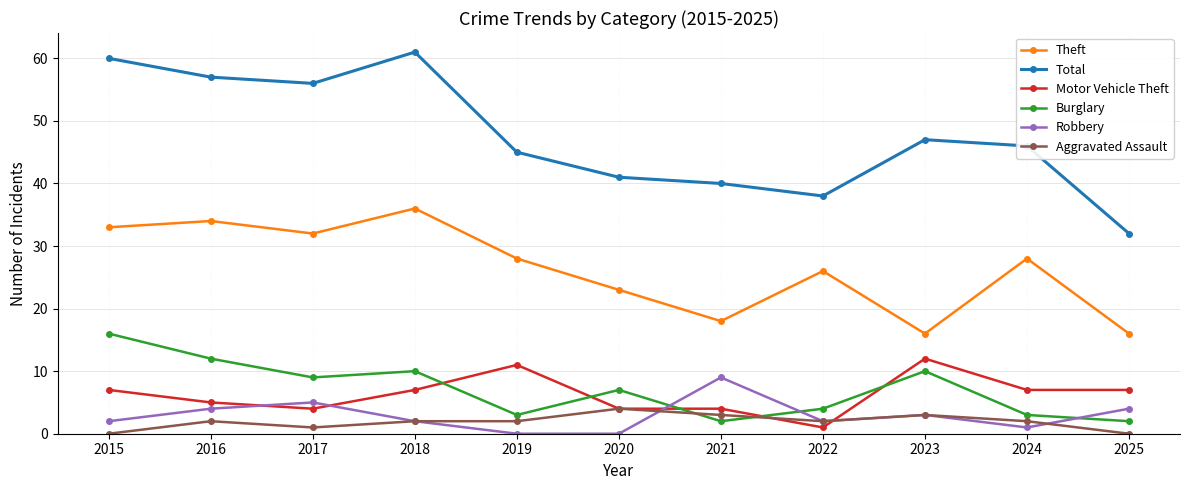

What is the value of the Robbery point at the 8th from the left?

2